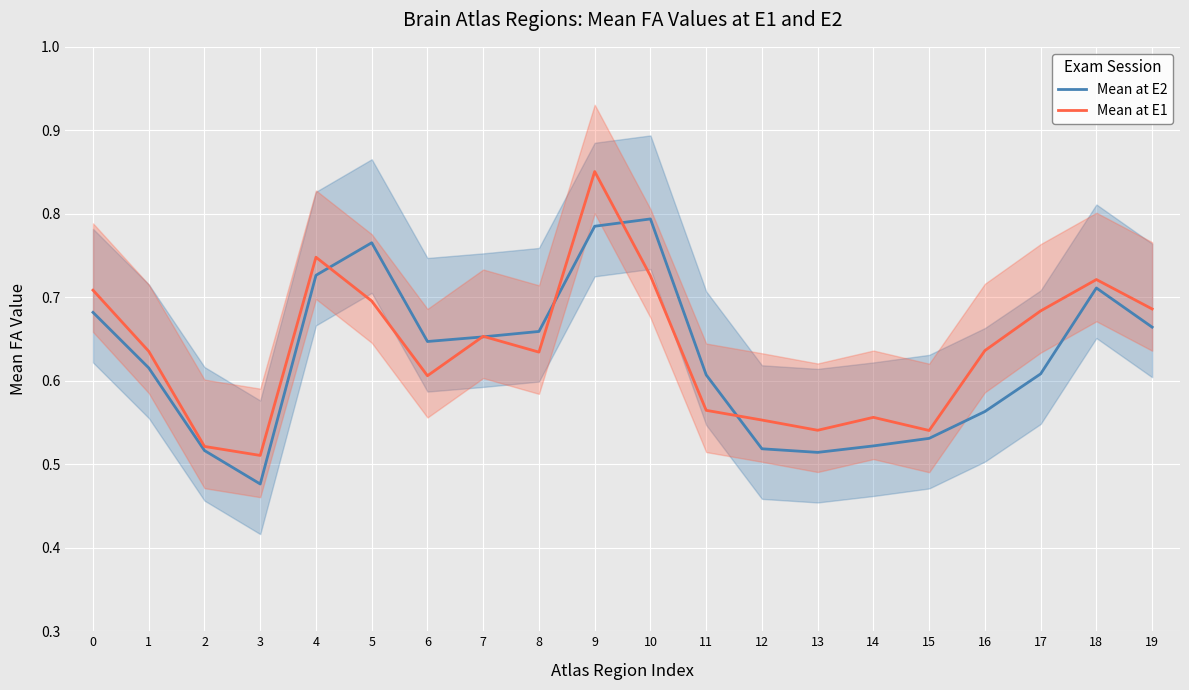

What are all the series names shown in the legend?

Mean at E2, Mean at E1